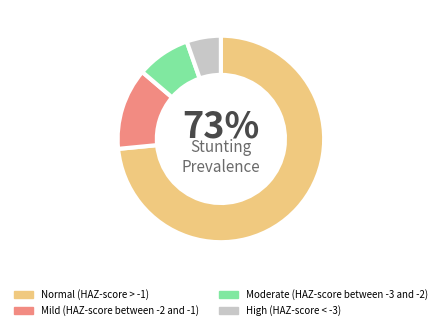

To the nearest percent, what is the average slice percentage?

25%